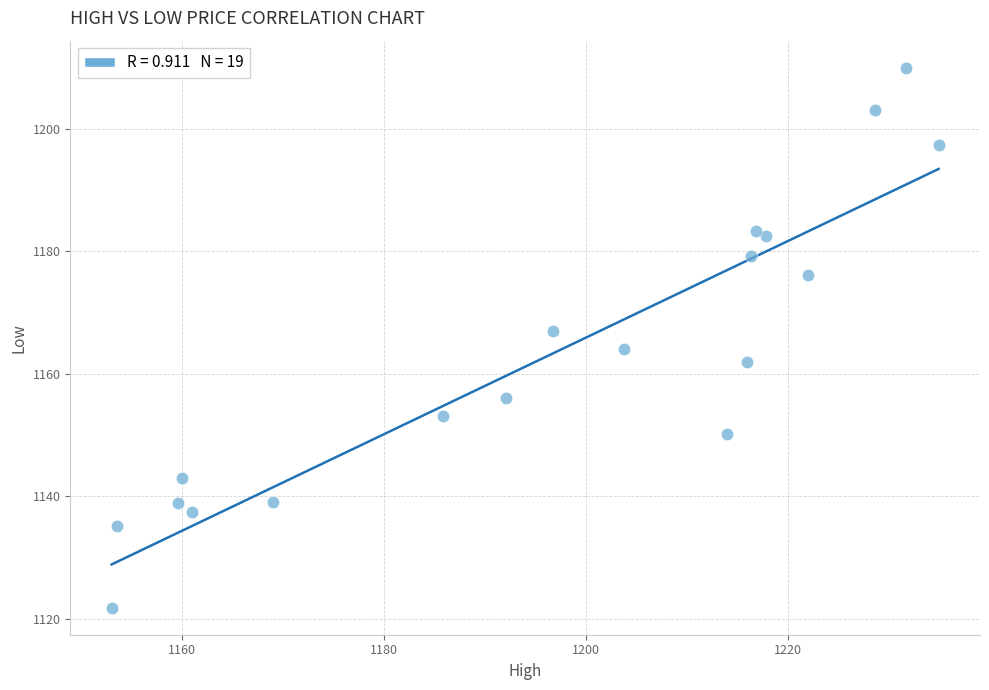

What is the range of Y values (max minus min)?

88.2